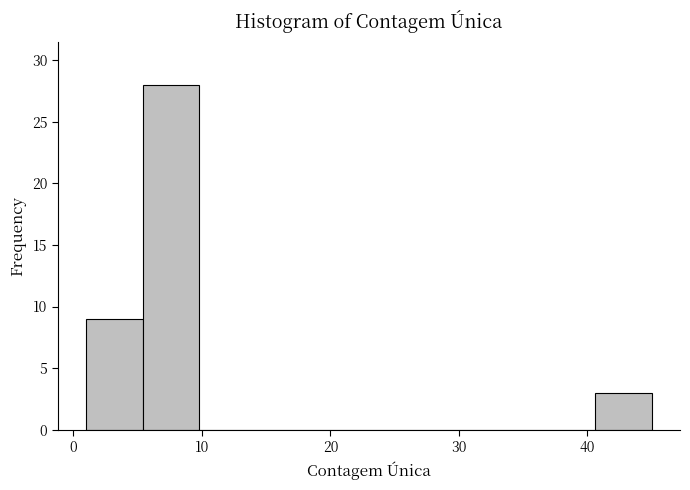

Over which range of the x-axis is the bar tallest?

5.4 to 9.8